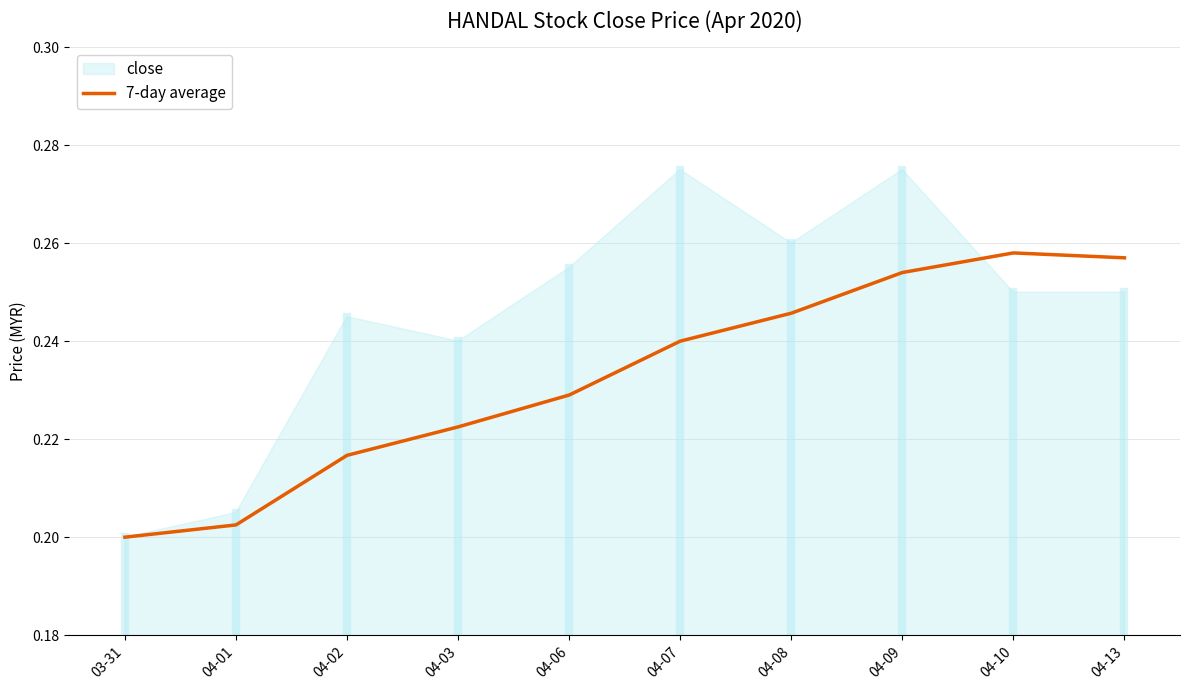

List the labels in order of value, smallest first.

03-31, 04-01, 04-02, 04-03, 04-06, 04-07, 04-08, 04-09, 04-13, 04-10